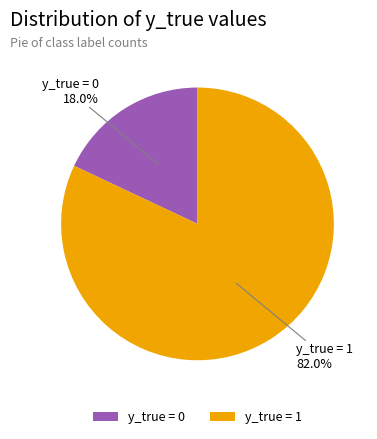

What is the majority slice?

y_true = 1